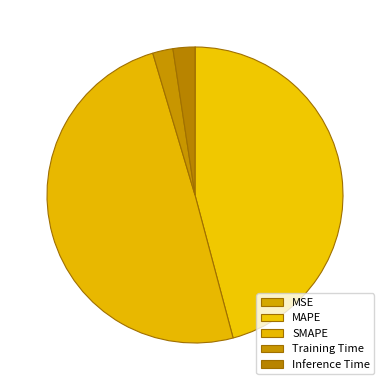

To the nearest percent, what is the combined percentage of MSE and Training Time?

2%